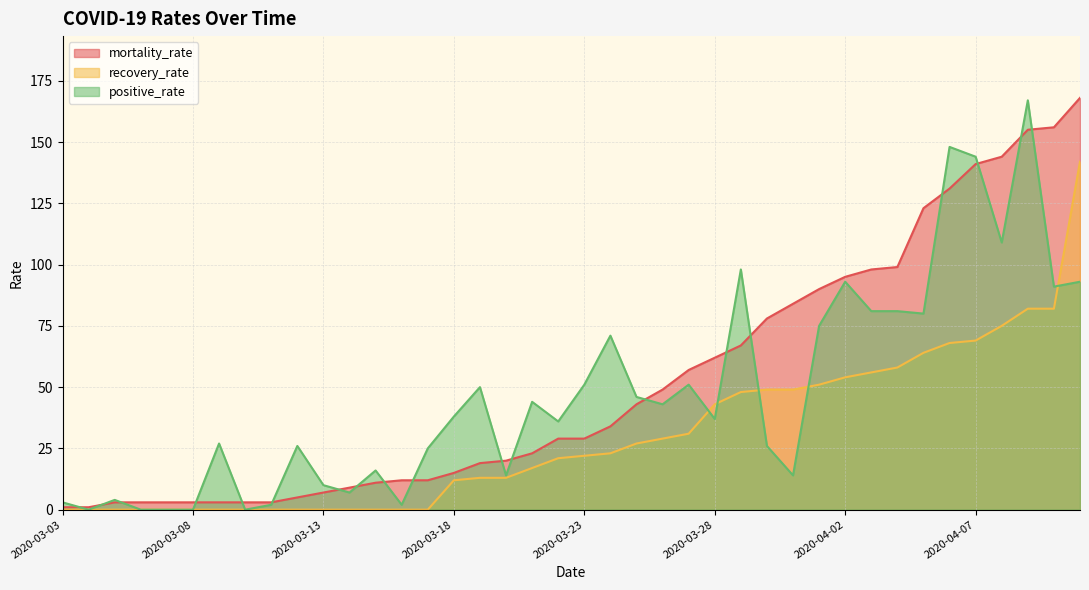

What is the label of the 3rd point from the left?

2020-03-05